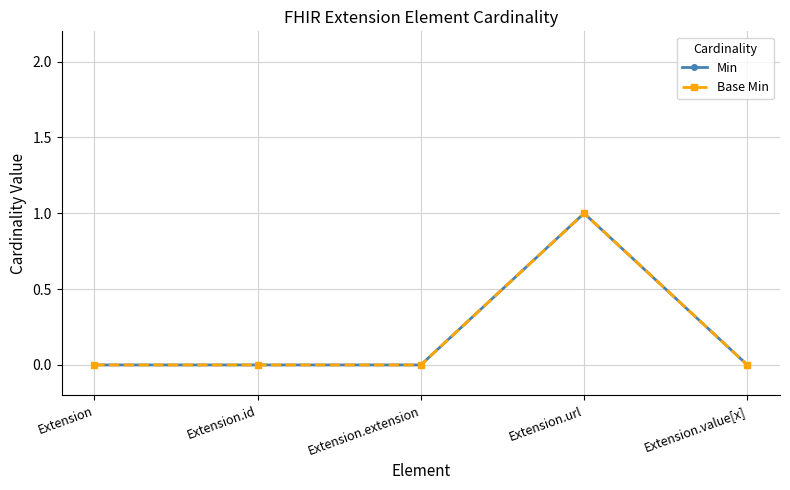

Is this an area chart (filled region under the line)?

No